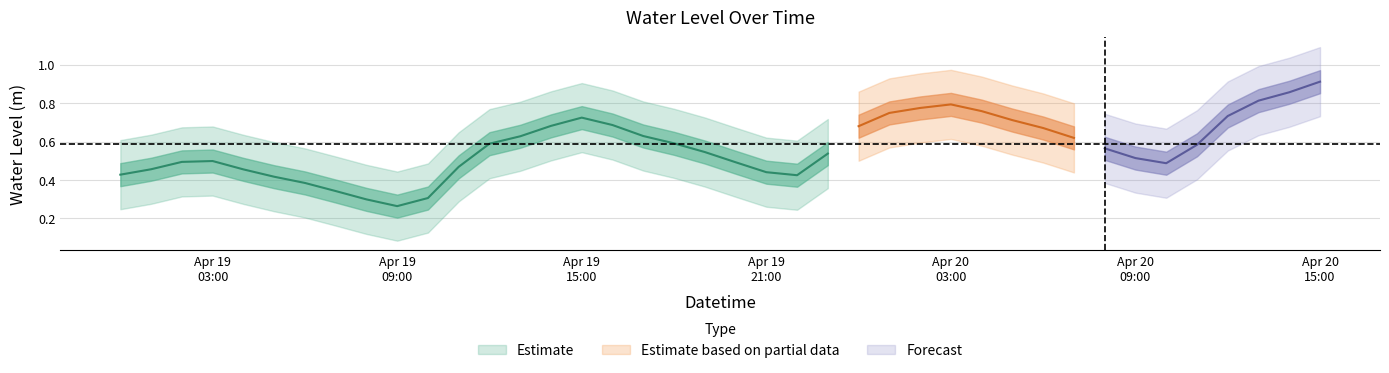

Does the chart display data point markers on the line(s)?

No